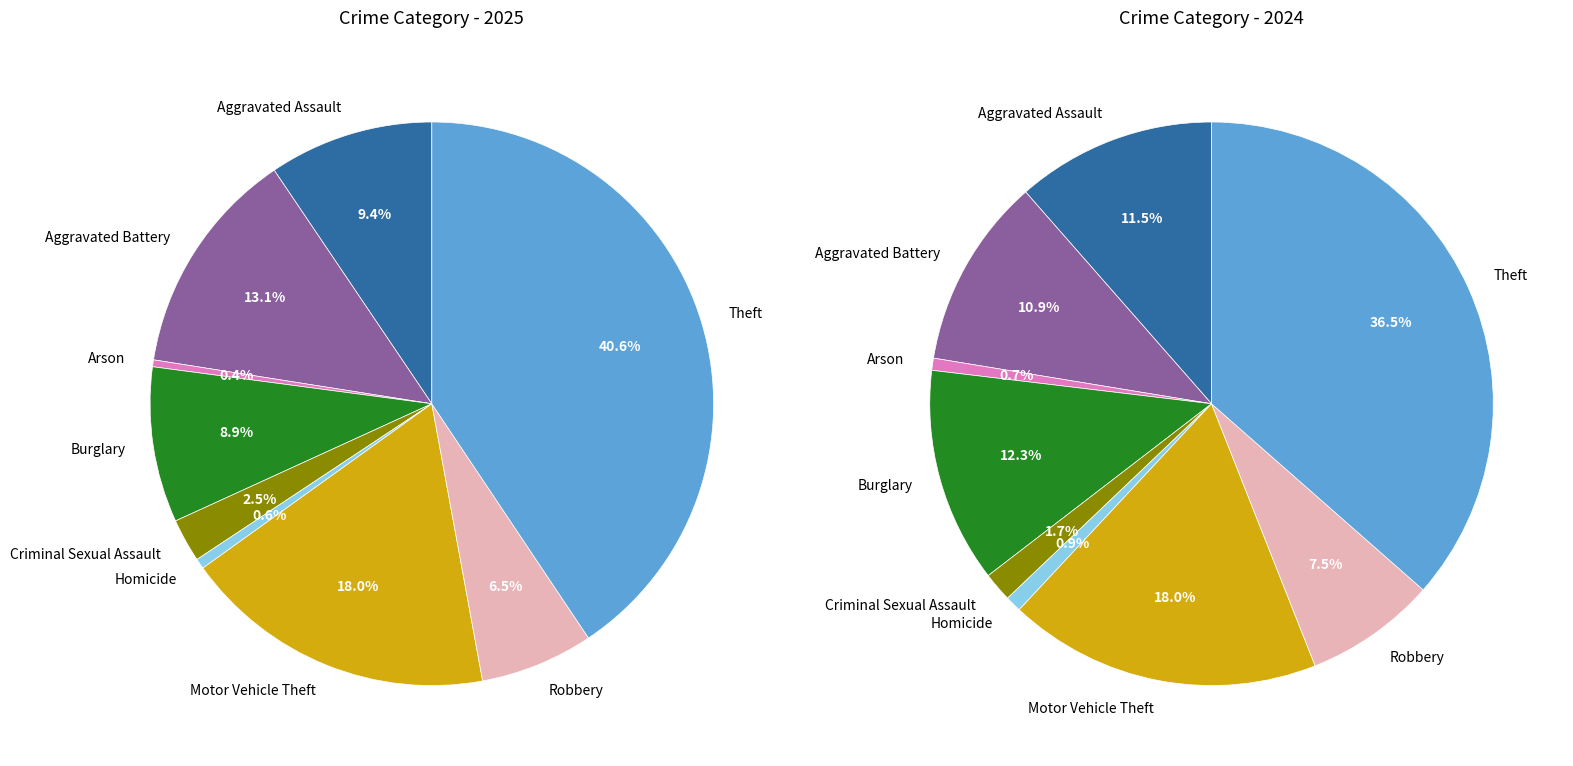

Between Arson and Homicide, which series saw the biggest shift?

values_2024